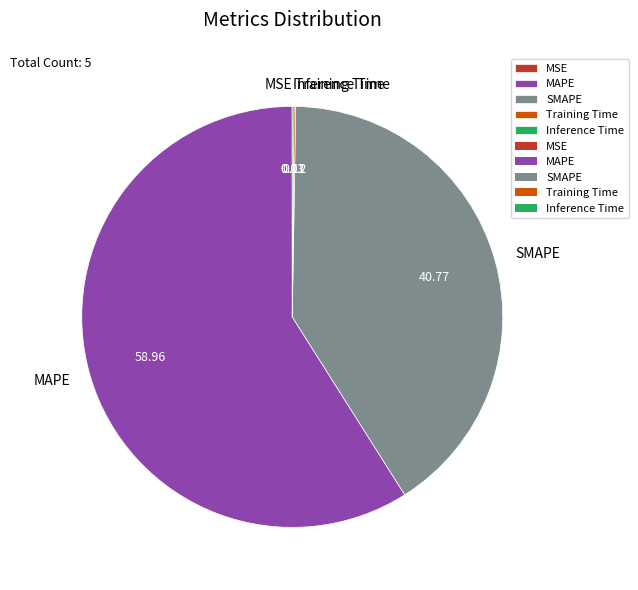

What is the largest slice in the pie chart?

MAPE